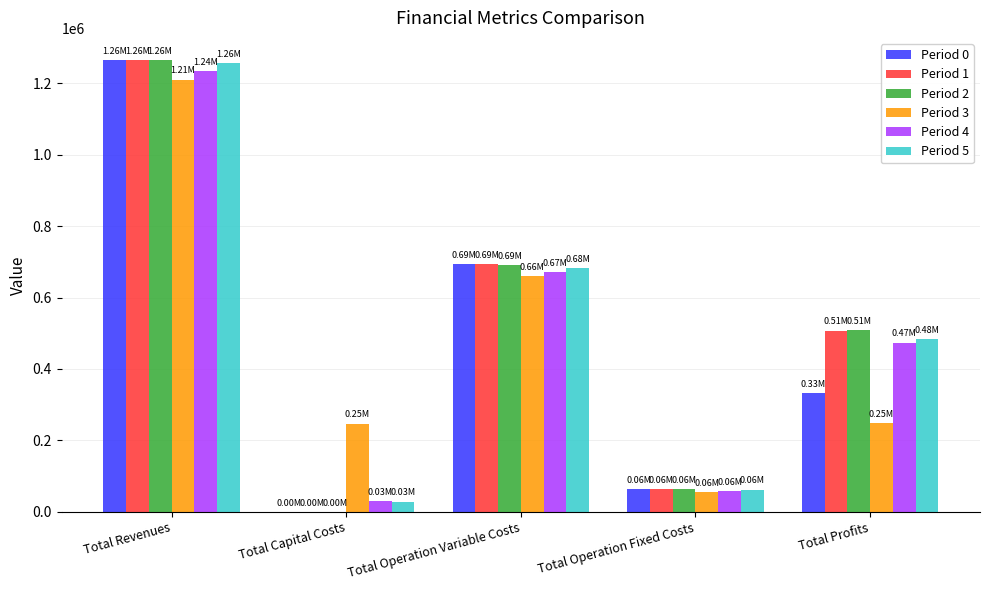

Read the Period 2 value at Total Operation Variable Costs.

691164.7